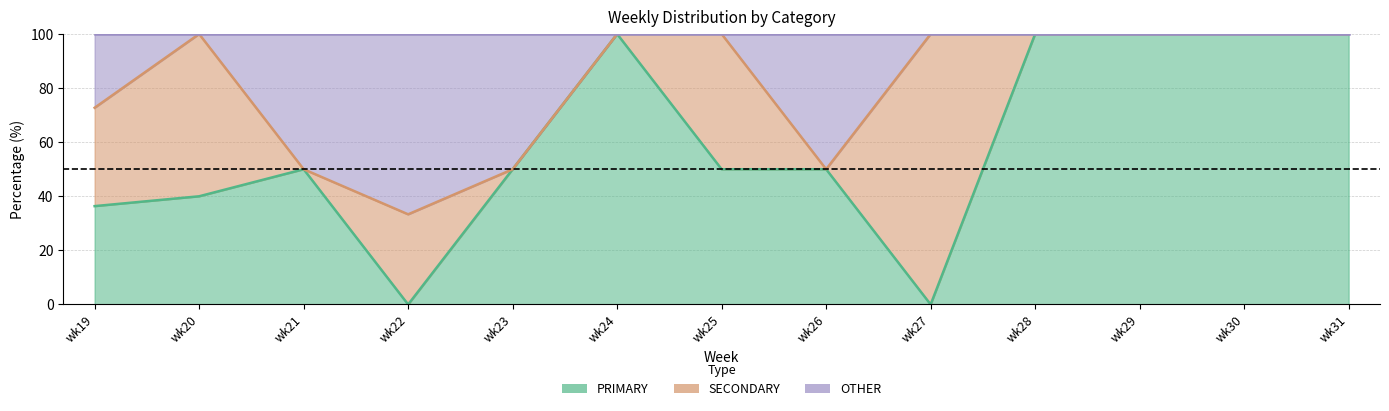

Where is OTHER nearest to the value 66?

wk19